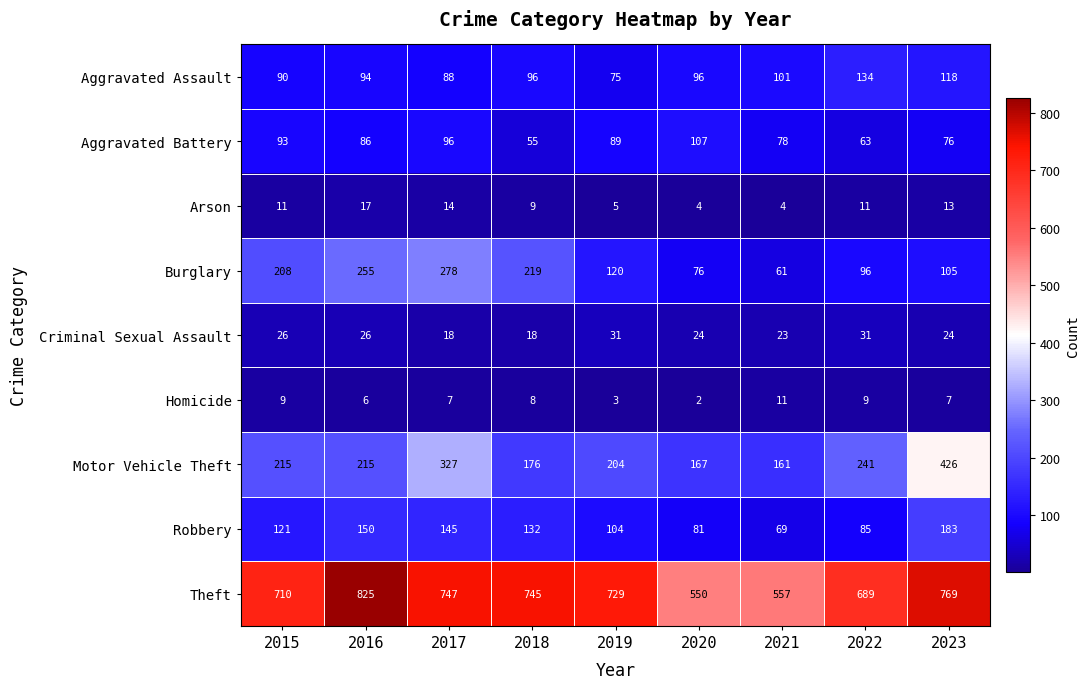

Which category has the lowest value across all series?

2020